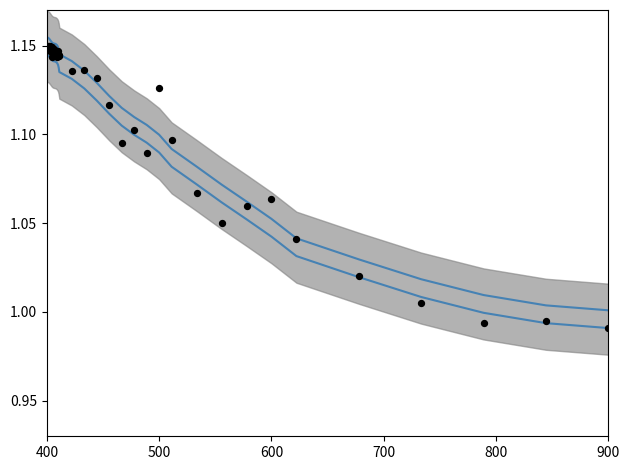

Which series reaches the maximum Y coordinate?

smooth upper